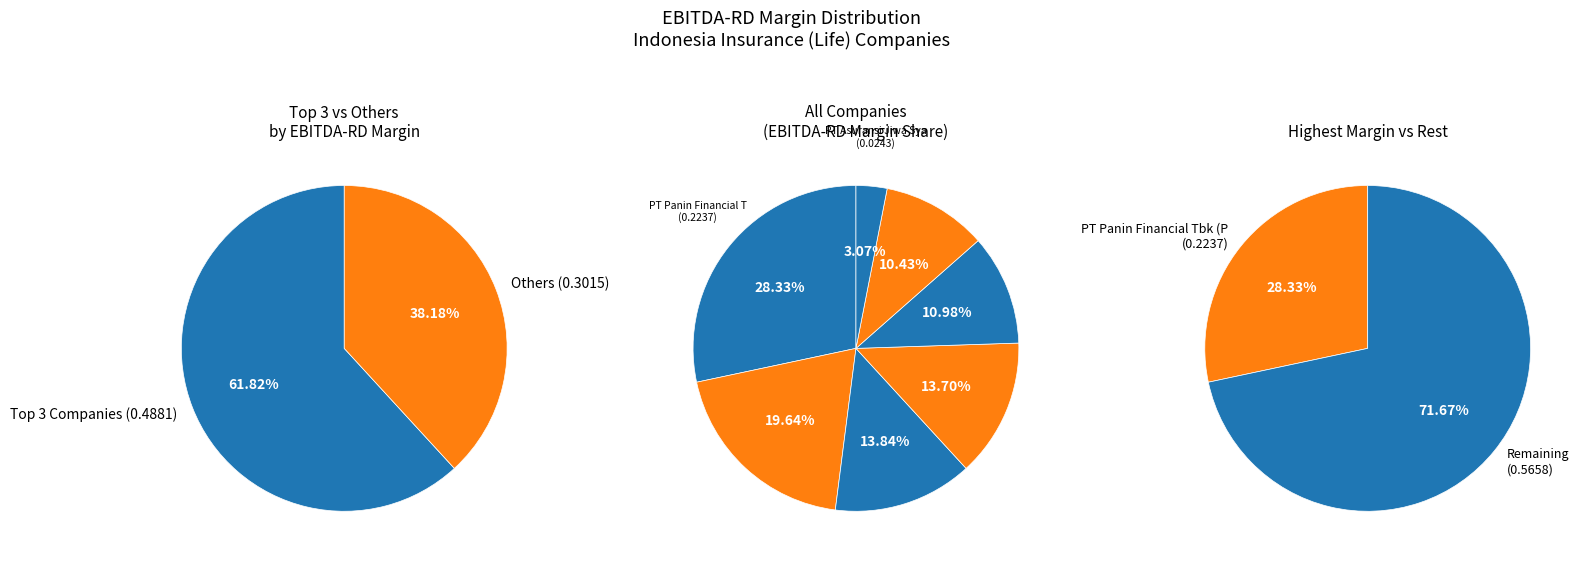

To the nearest percent, what portion does PT Asuransi Jiwa Syariah Jasa Mitra represent?

3%